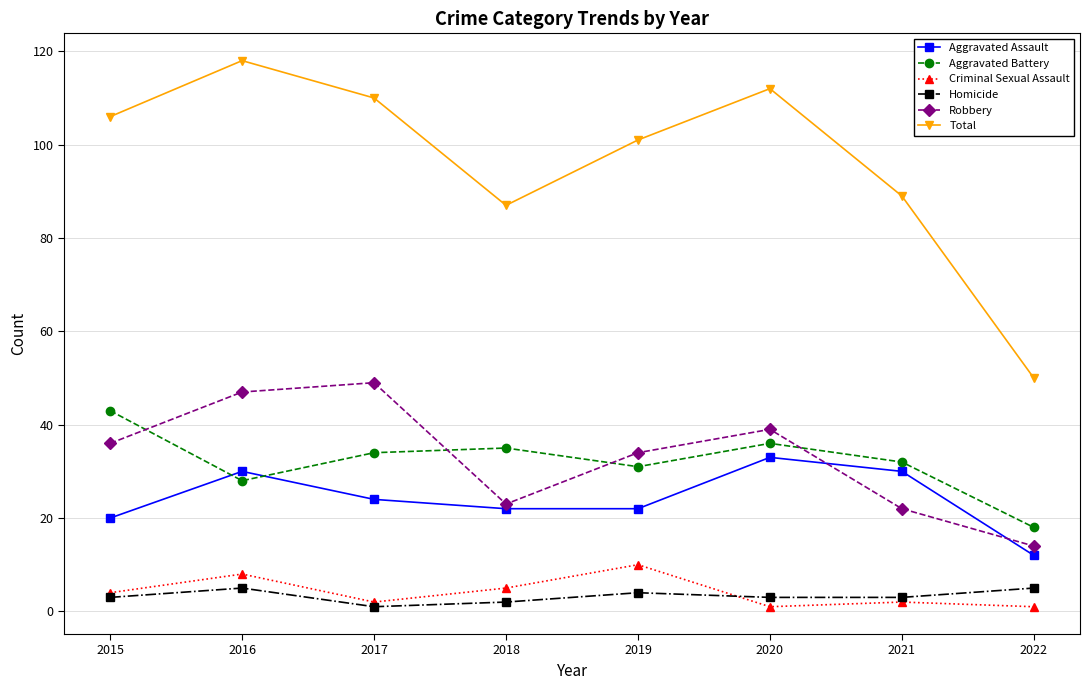

What is the minimum value shown in the chart?

1